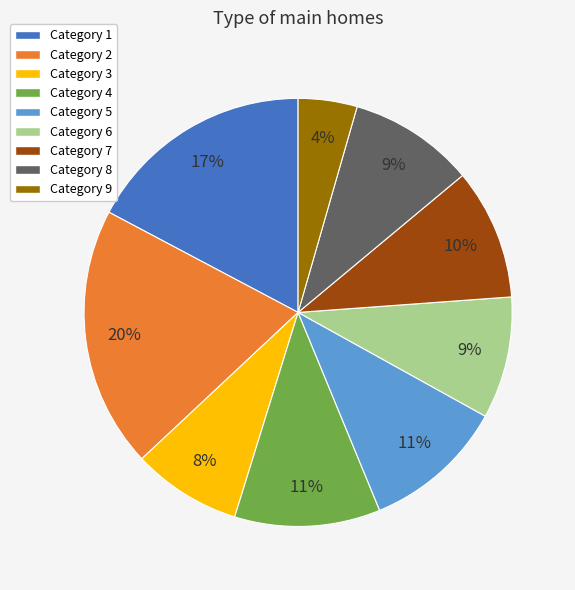

Does Category 5 represent more than half of the total?

No